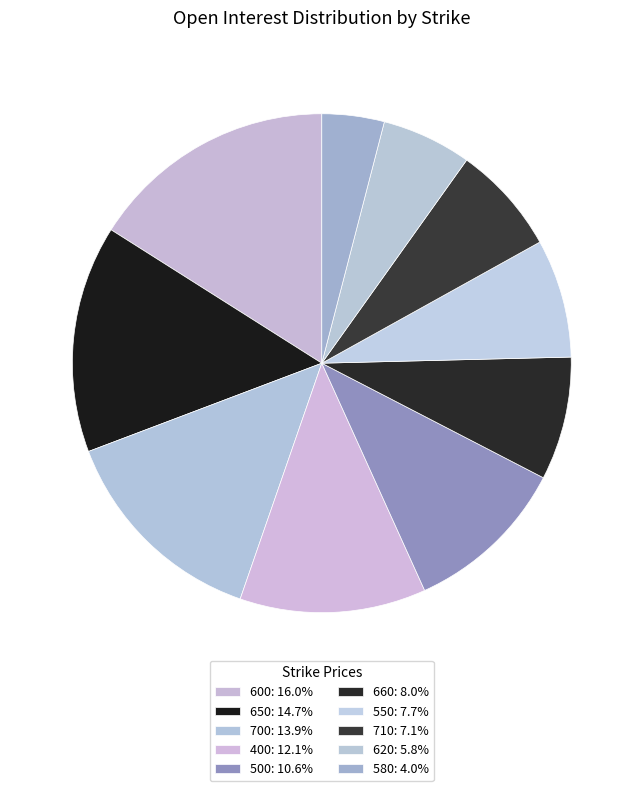

What percentage is the 550 slice, to the nearest percent?

8%